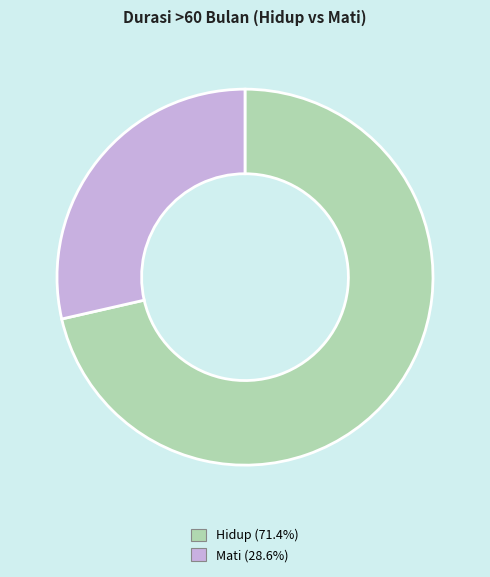

Which category has the smallest portion of the pie?

Mati